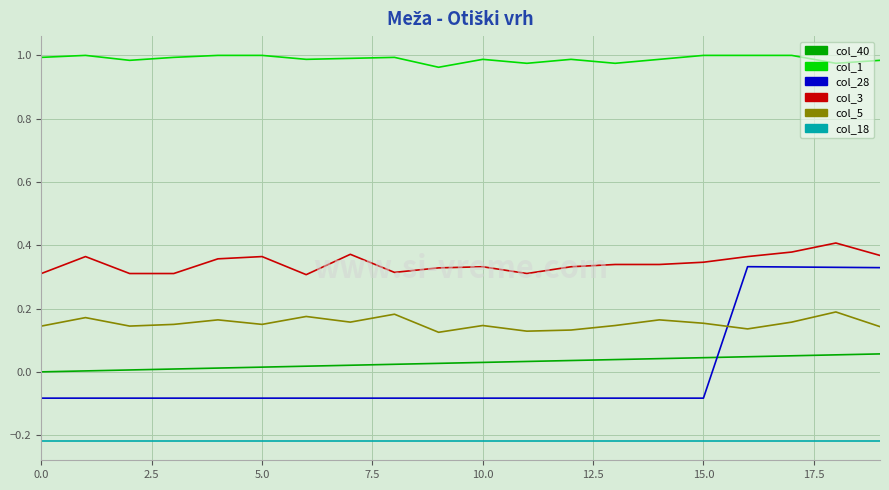

Which series has the widest spread of values?

col_28